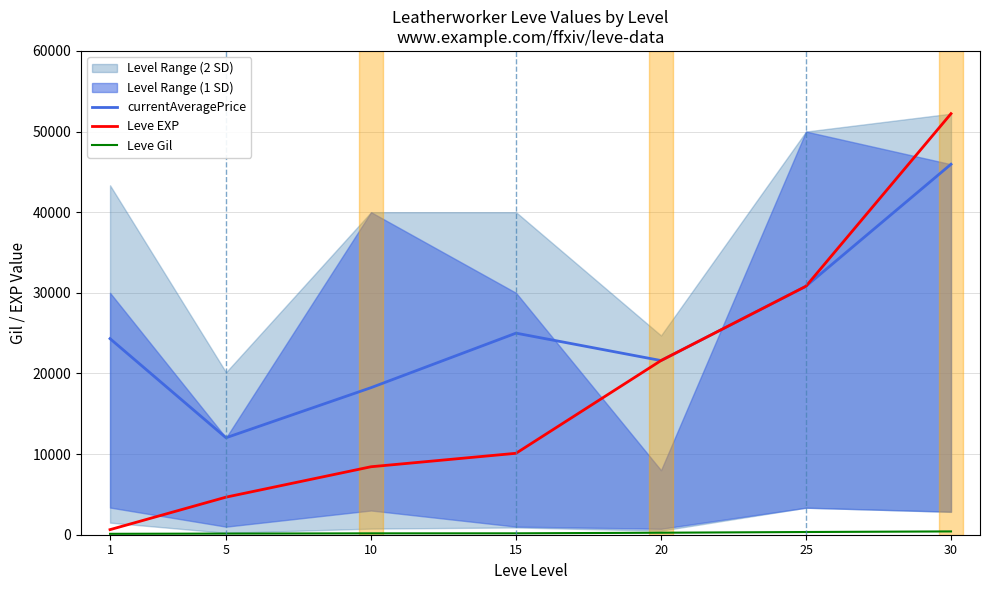

At which label is Leve Gil closest to 261?

20